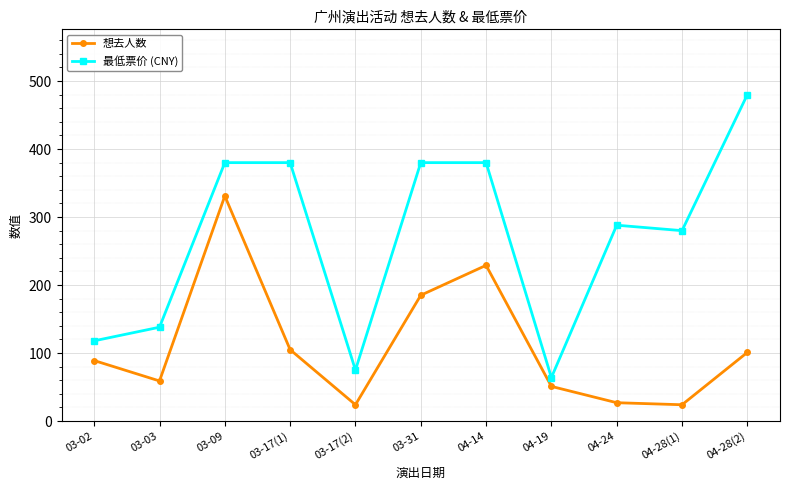

Is the value of 最低票价 (CNY) at 03-09 greater than the value of 想去人数 at 03-31?

Yes